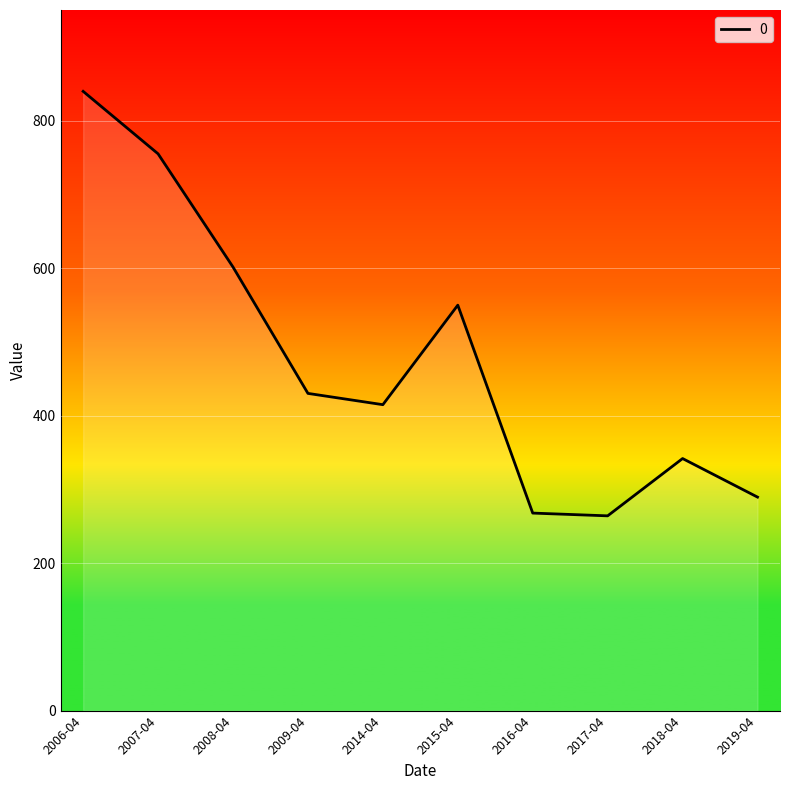

What is the sum of all values?

4754.0